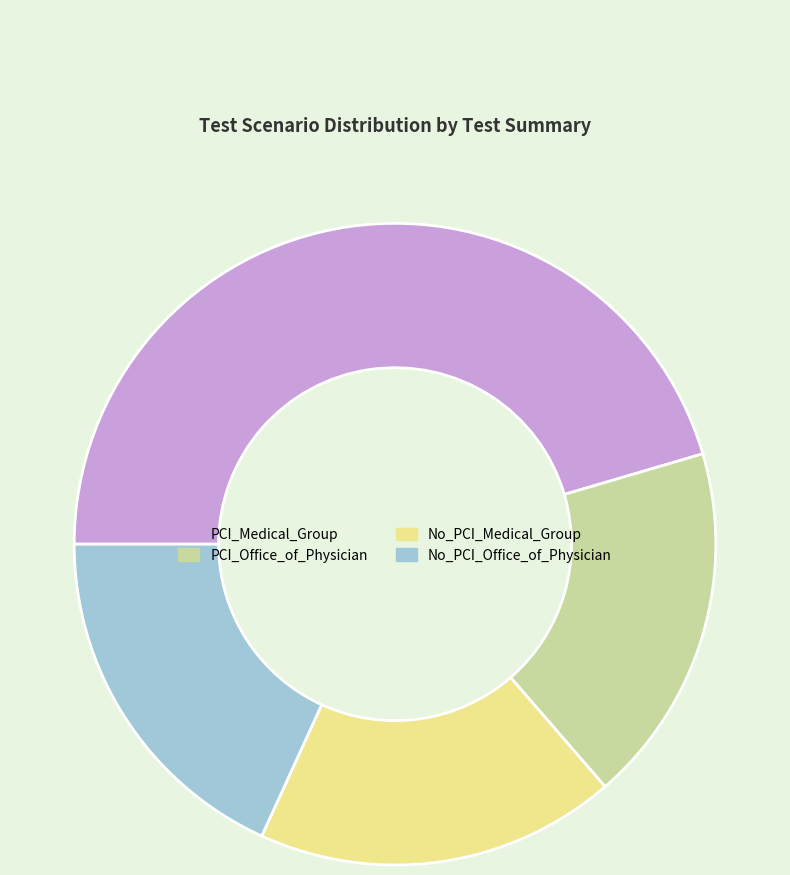

Is there any slice that represents more than half of the pie?

No